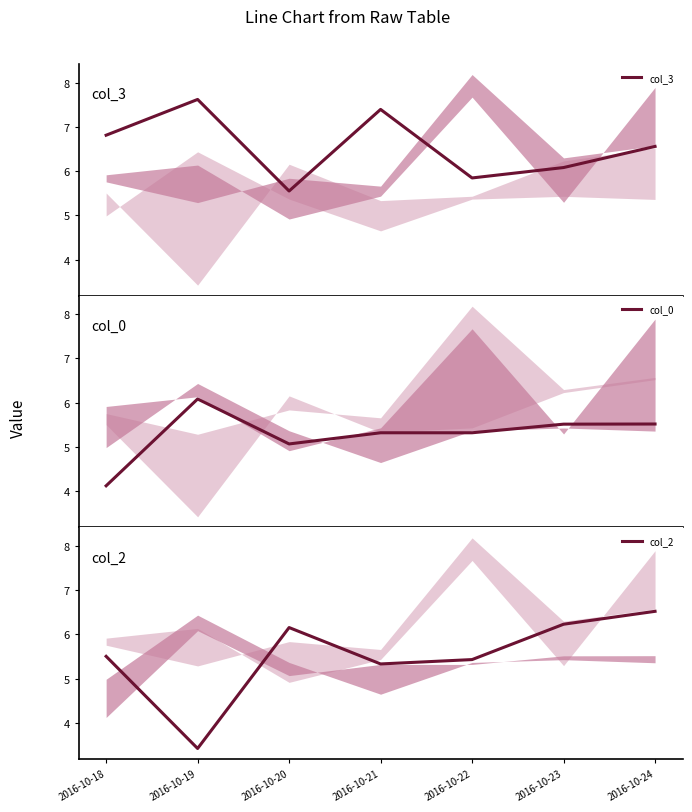

At which label does col_3 reach its peak?

2016-10-19